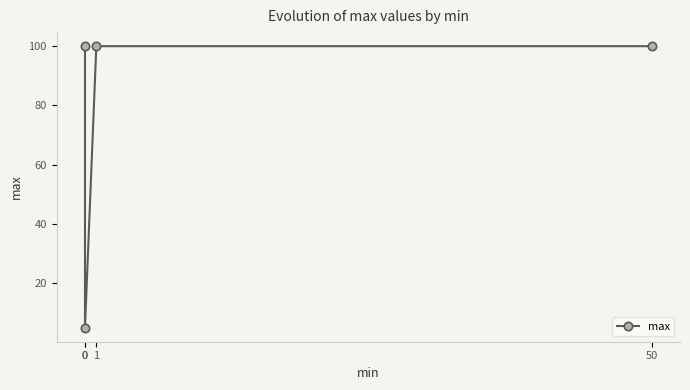

Approximately how many times larger is the value at 1 compared to 0?

1.0